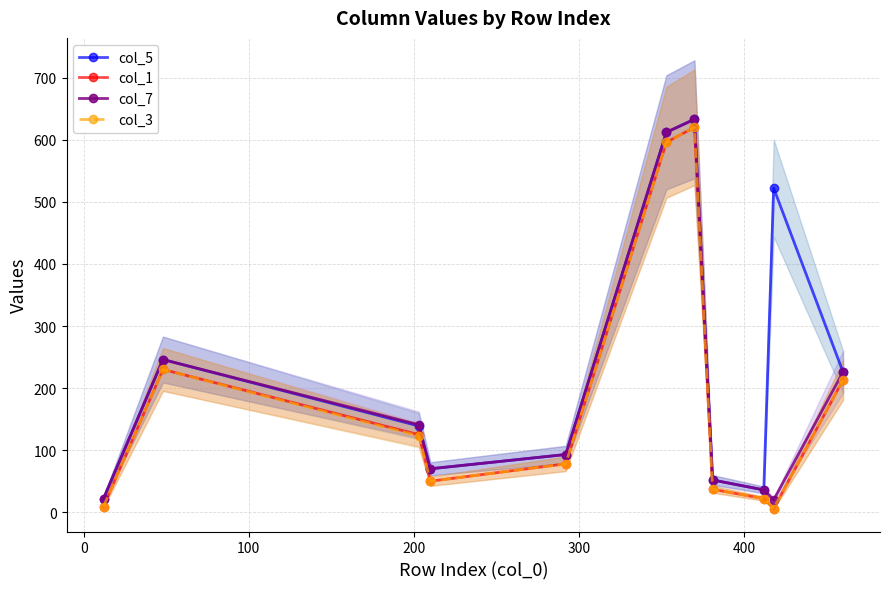

True or false: col_5 and col_7 cross at least once.

False